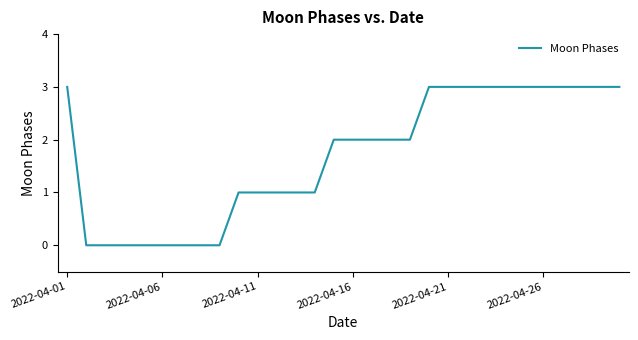

What is the maximum value shown in the chart?

3